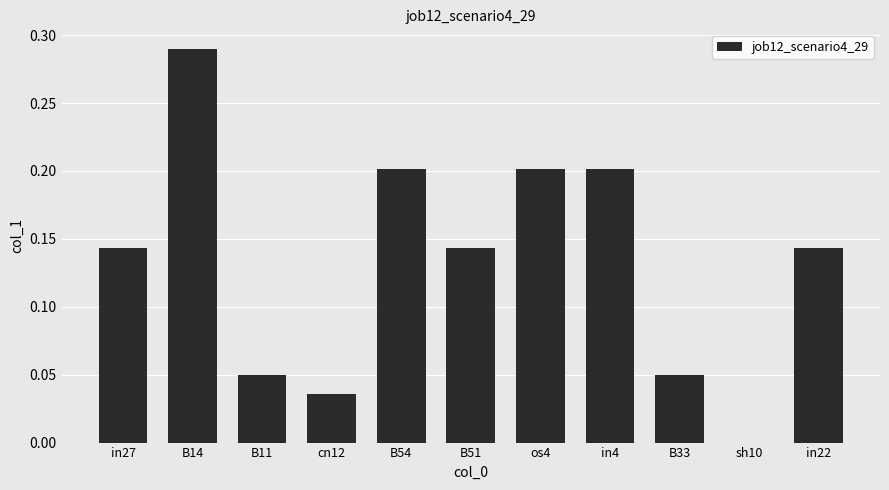

True or false: the data shows 0.0 at cn12.

True